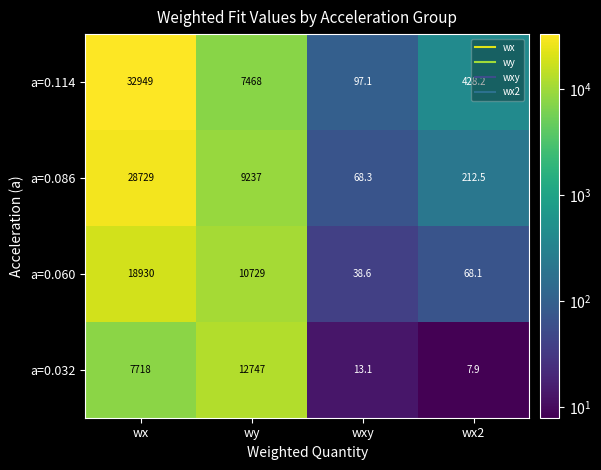

Count the number of data series in this chart.

4